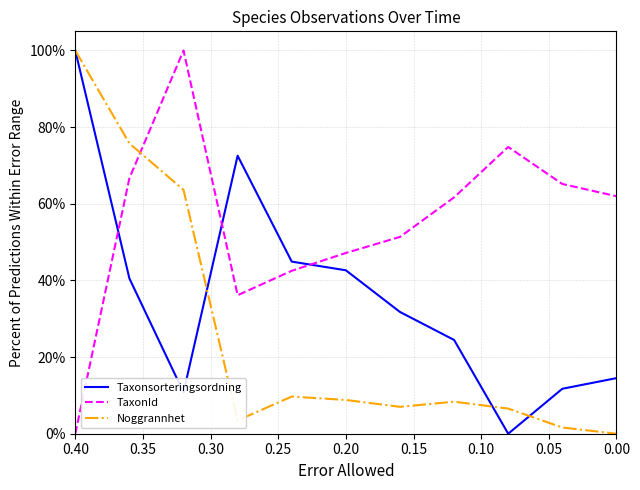

What is the spread (max minus min) of values at 0.10?

89.2